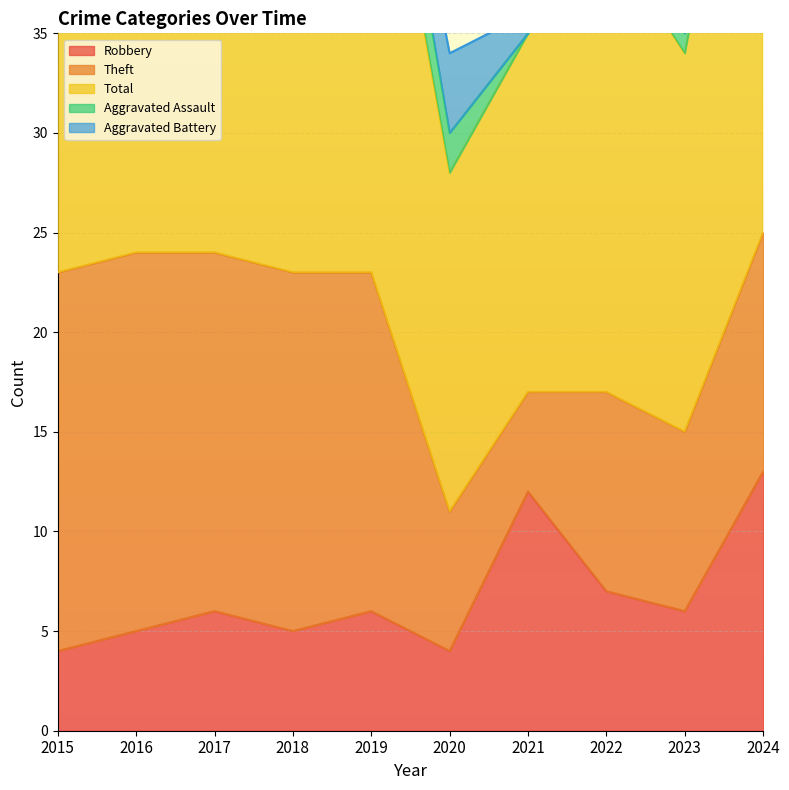

Where is Robbery nearest to the value 8?

2022